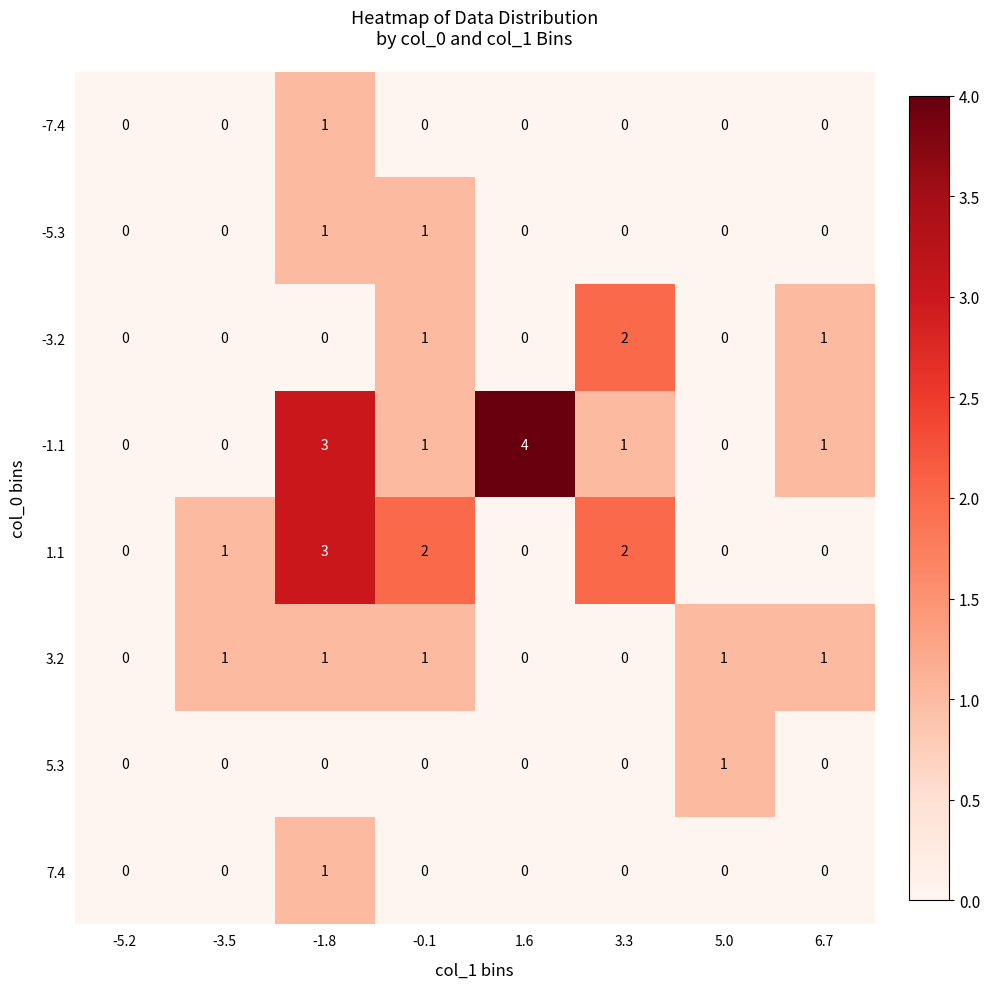

Which series has the largest total across all categories?

-1.1